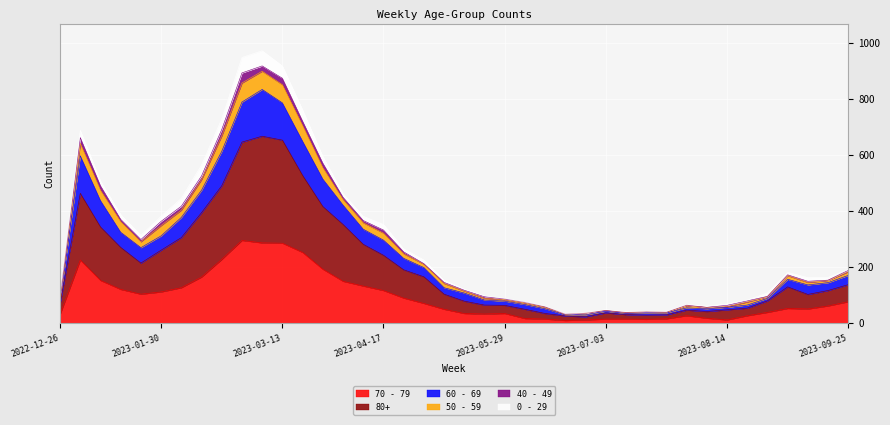

How many interior local peaks does the 80+ series have?

5